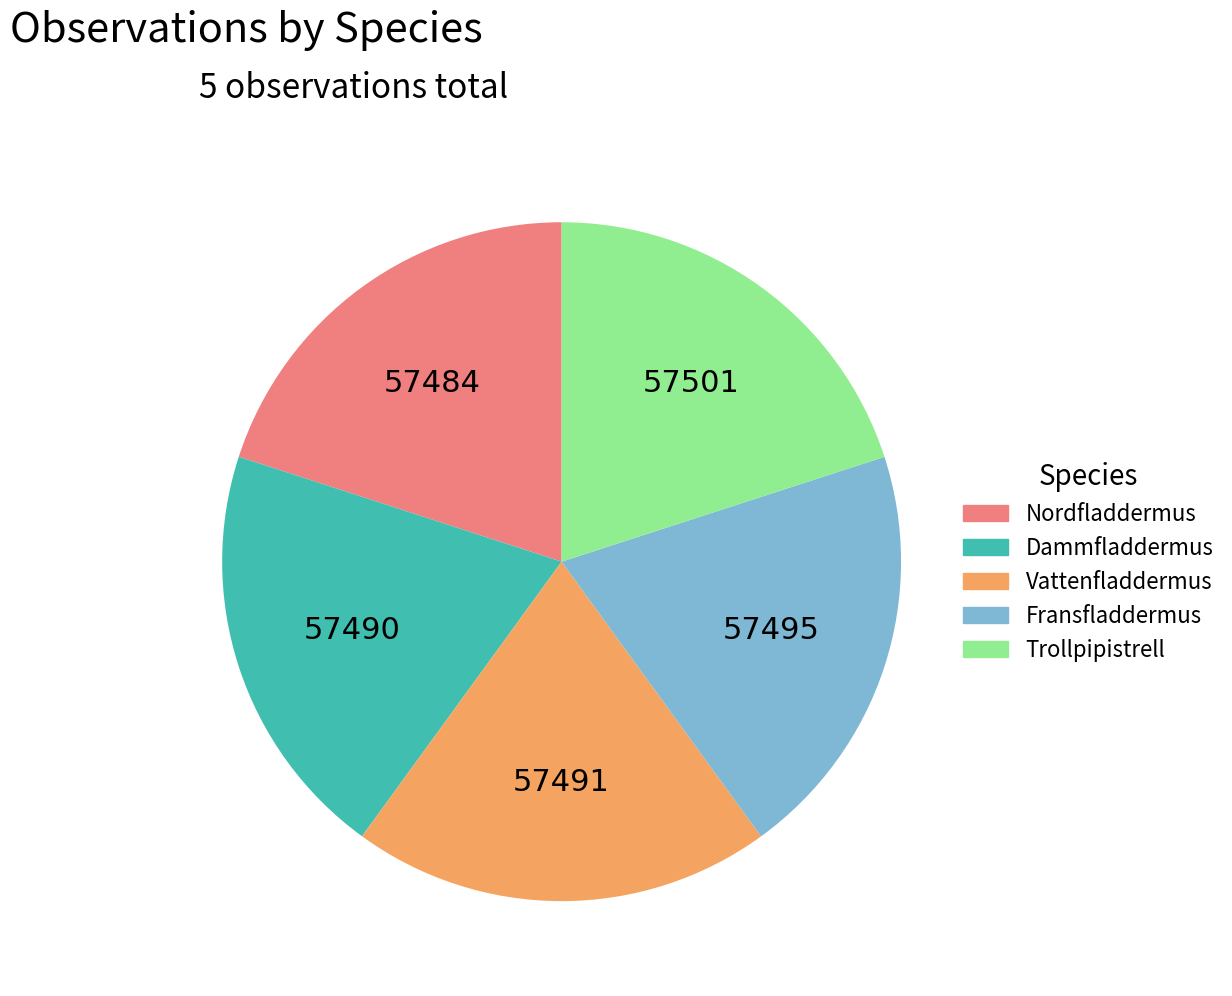

Is the sum of Trollpipistrell and Dammfladdermus greater than half?

No